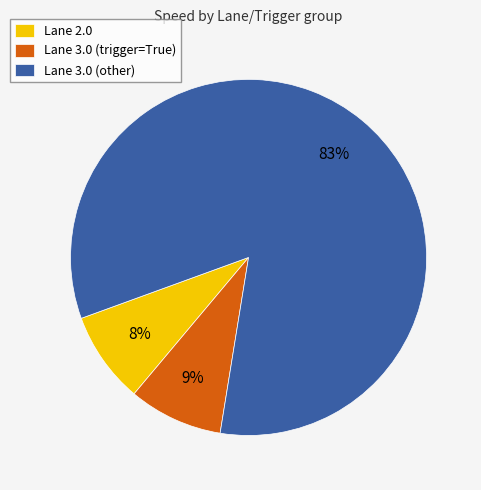

Is there any slice that represents more than half of the pie?

Yes